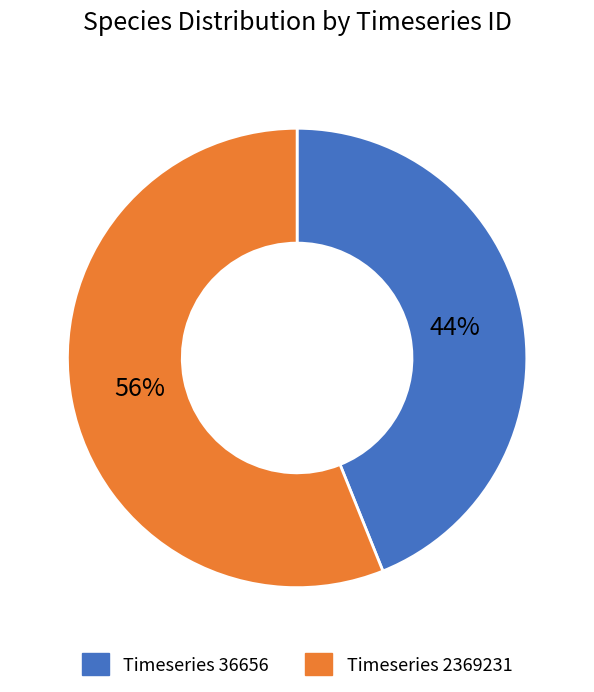

To the nearest percent, what is the average slice percentage?

50%